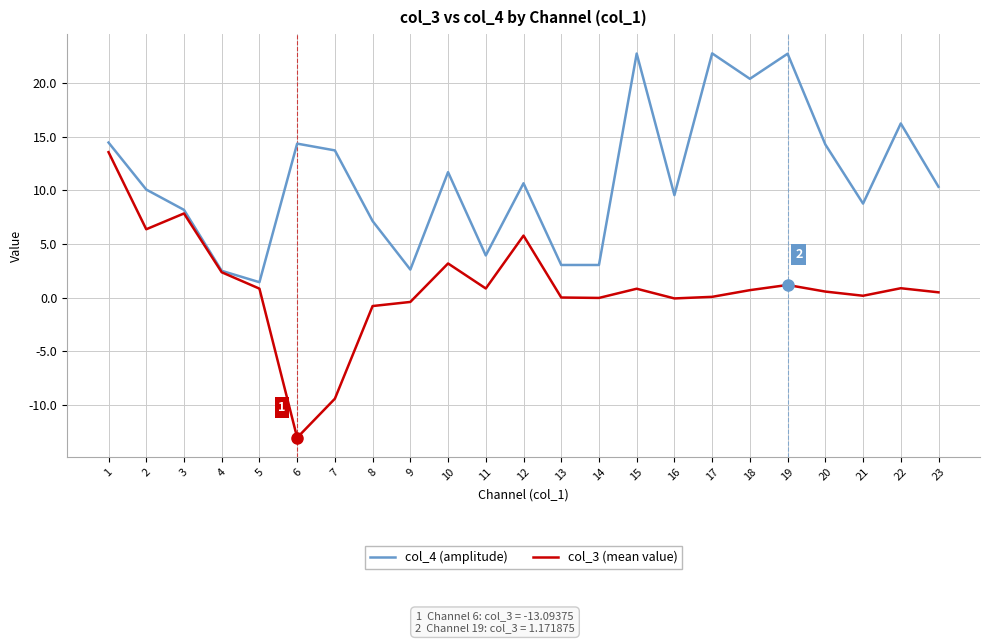

Which series has the largest total across all categories?

col_4 (amplitude)